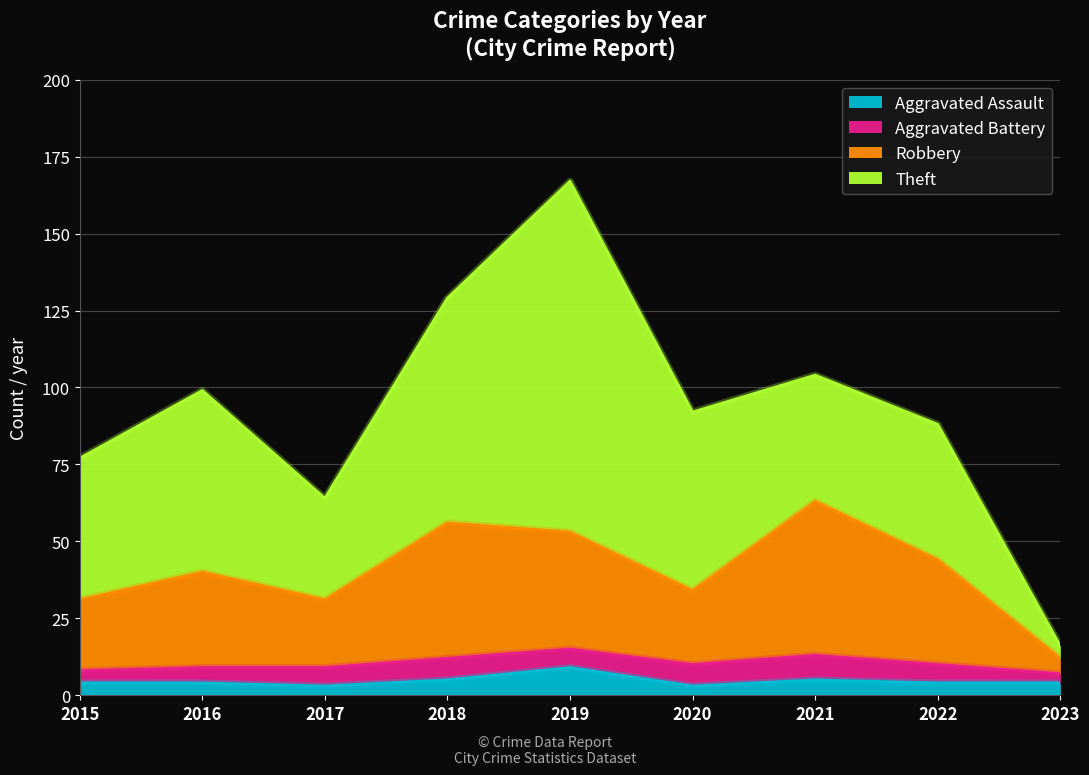

At which category is the sum across all series the highest?

2019